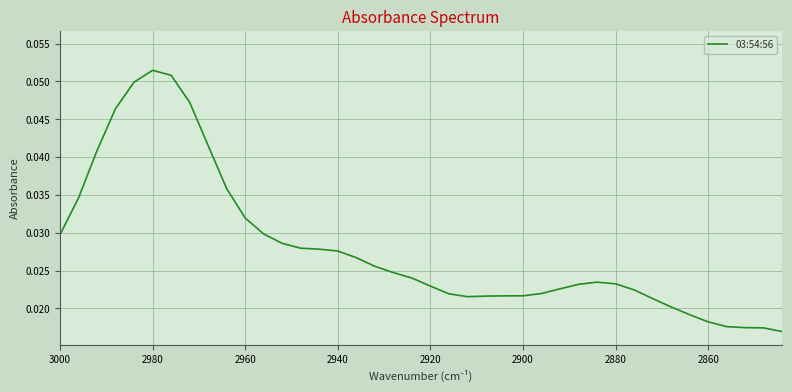

True or false: the data shows 0.0 at 2920.

False